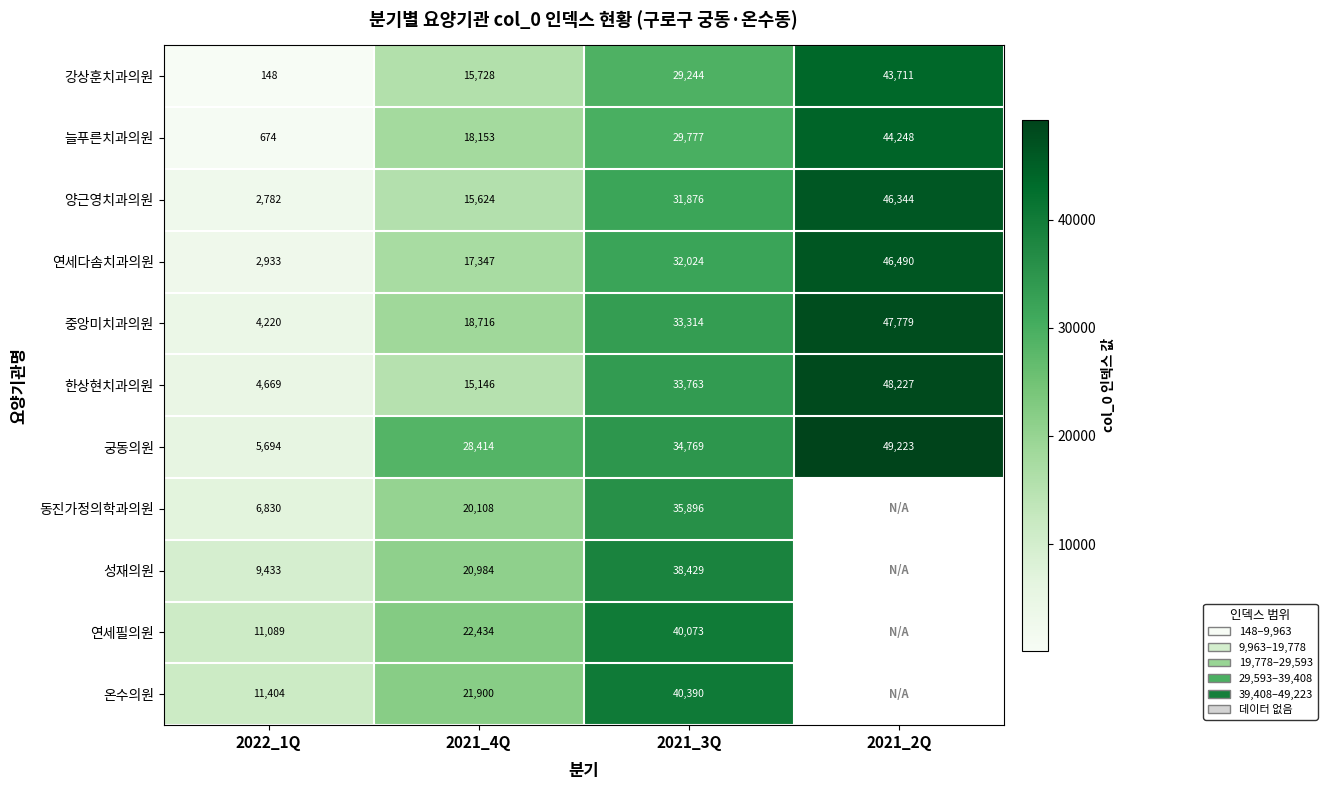

At which label is 궁동의원 closest to 27458?

2021_4Q